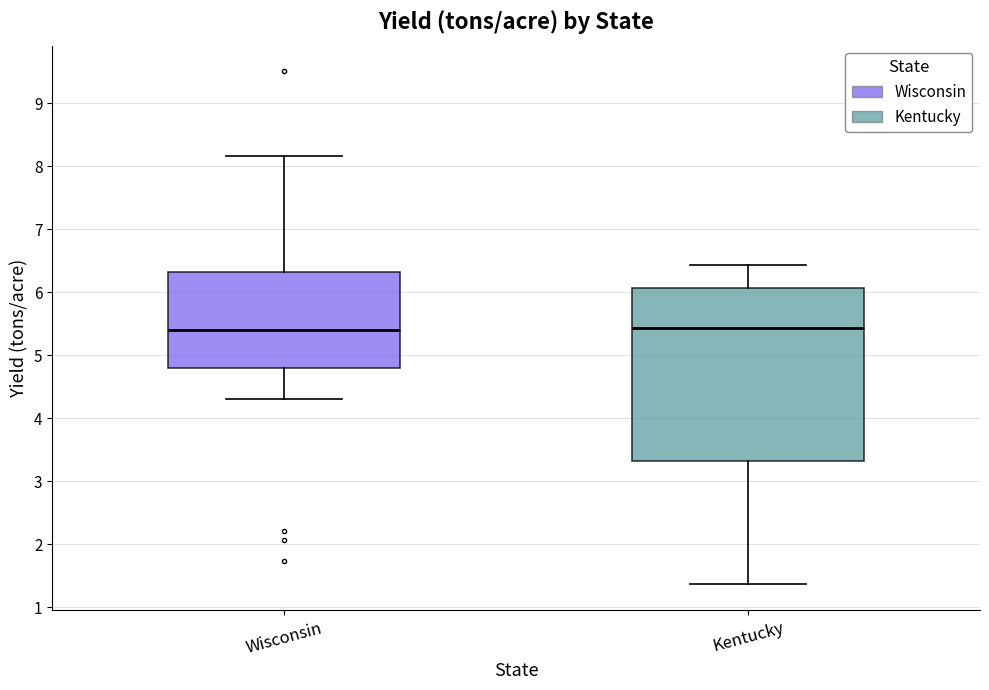

Reading left to right, transcribe this box plot: for each box, give where its median line is, the range the box spans, and where its two whiskers end, as read against the y-axis. The values are not printed on the chart, so give them approximately, as read against the axis.

Wisconsin: median 5.4, box 4.8 to 6.3, whiskers 4.3 to 8.2
Kentucky: median 5.4, box 3.3 to 6.1, whiskers 1.4 to 6.4